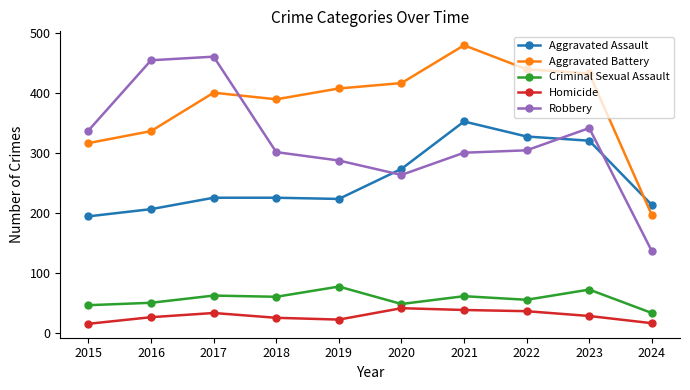

What is the difference between the second highest and second lowest values in the Aggravated Battery series?

123